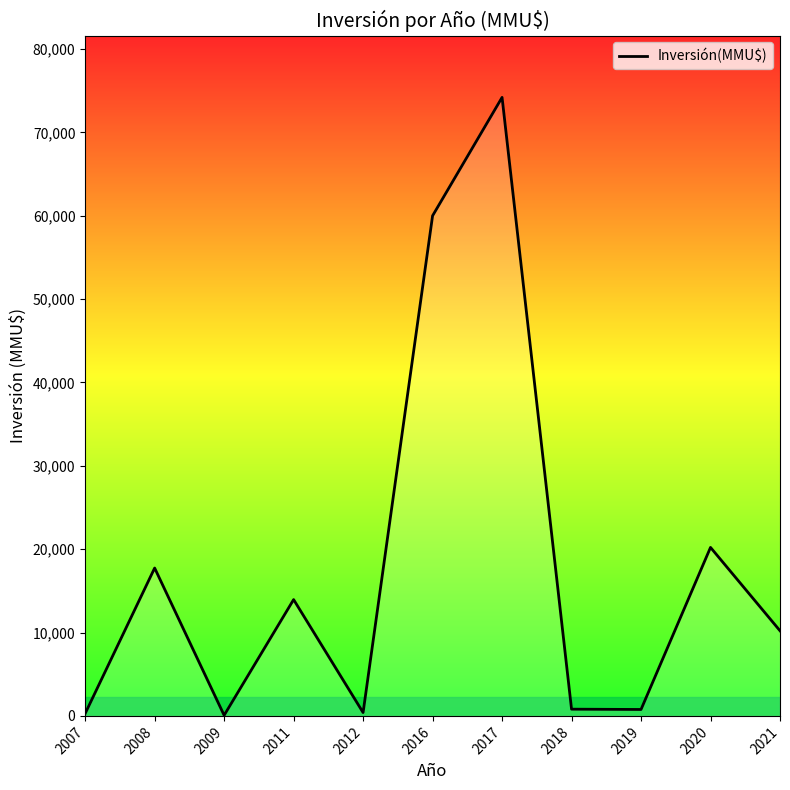

True or false: there are more than 0 points higher than both neighbors.

True